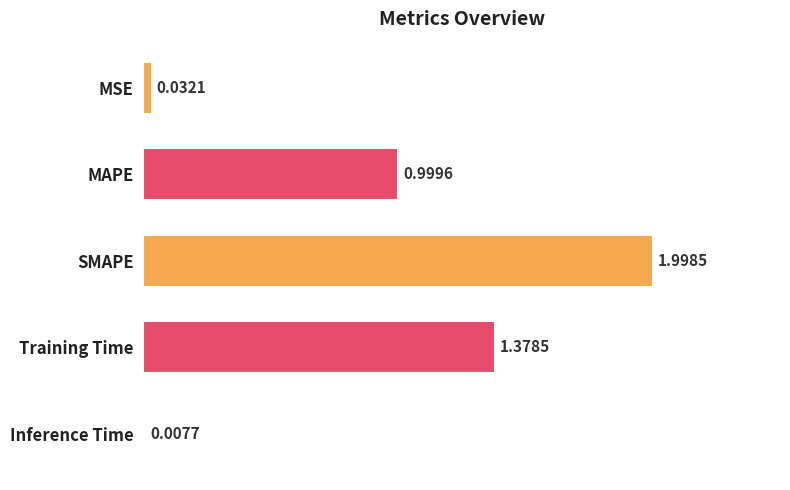

At which category does the chart reach its peak across all series?

SMAPE